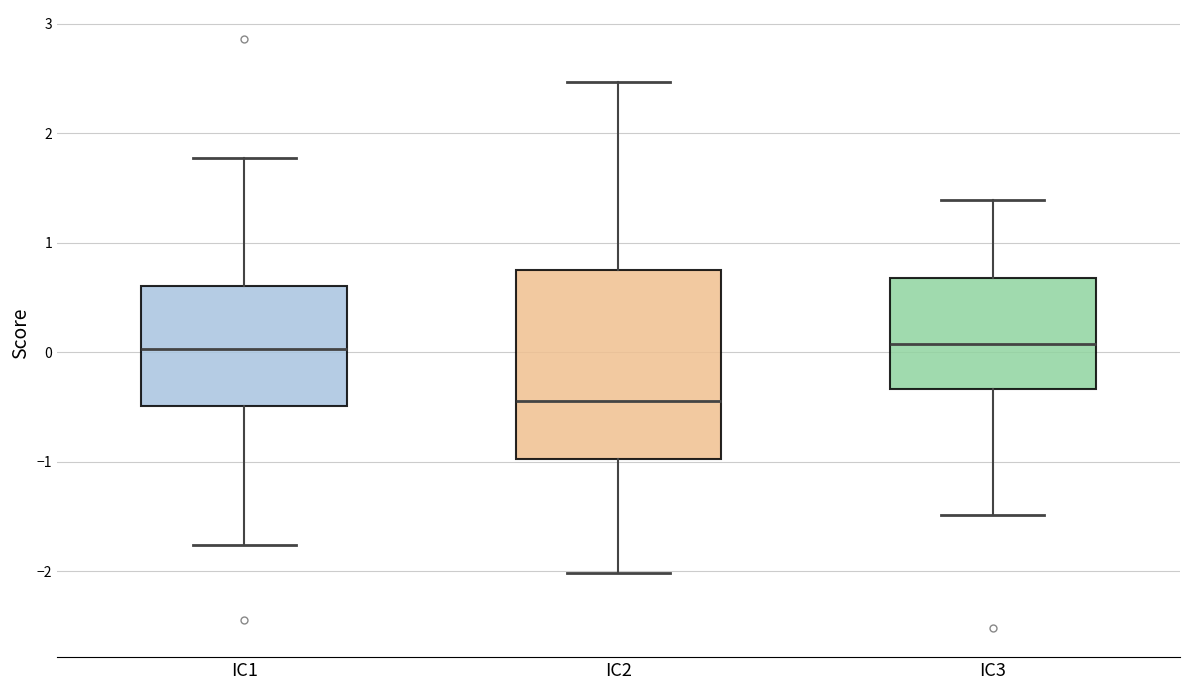

Comparing the boxes themselves (not the whiskers), which one is the tallest?

IC2